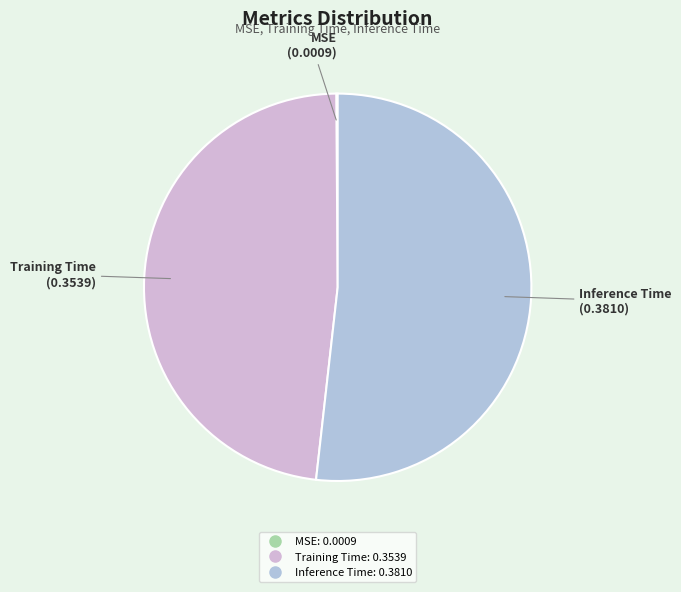

What is the majority slice?

Inference Time